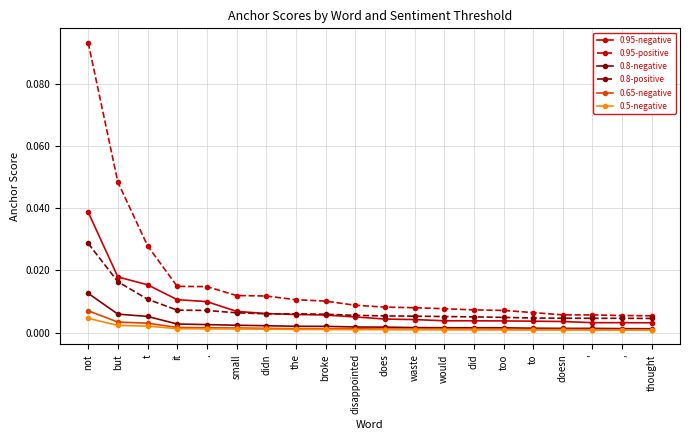

True or false: 0.95-negative and 0.5-negative cross at least once.

False